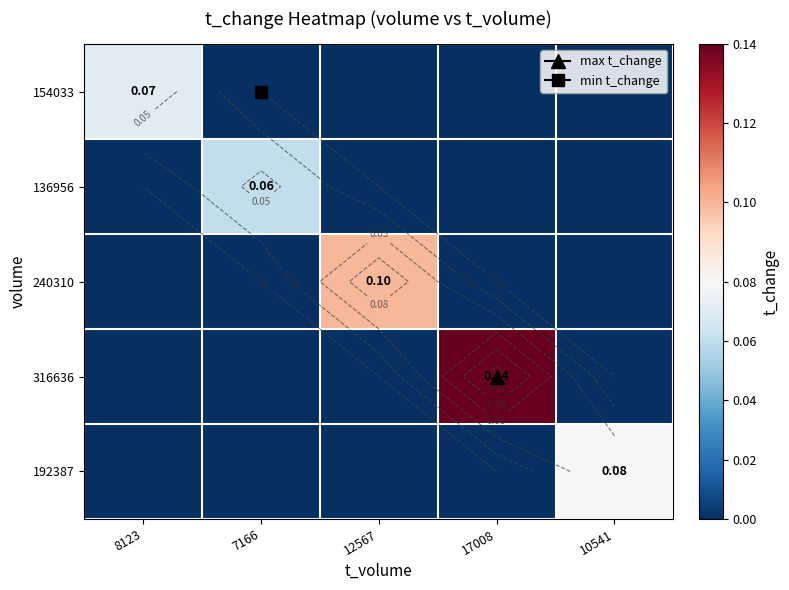

The value of 240310 at 10541 is -0.0. True or false?

False